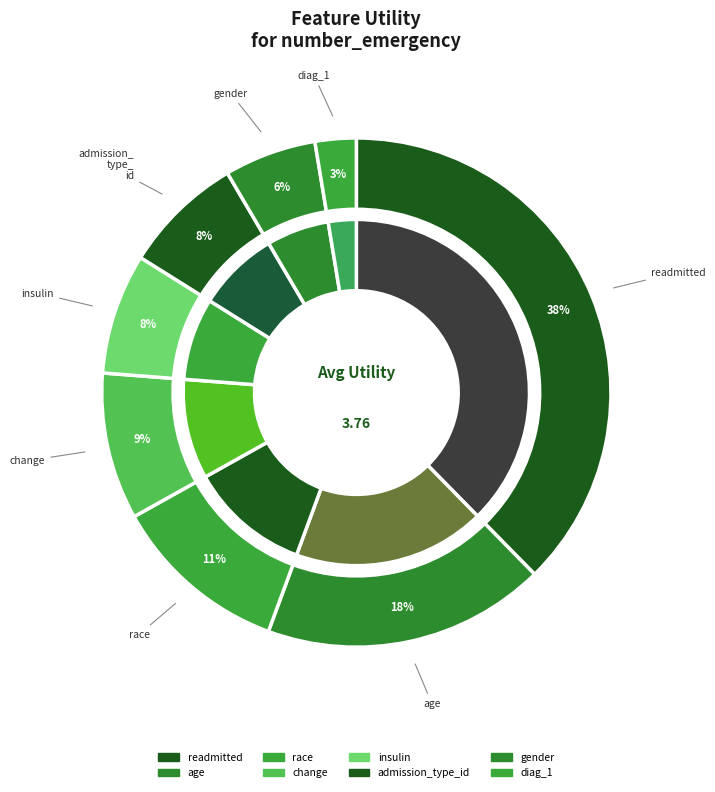

To the nearest percent, what is the combined percentage of insulin and age?

26%